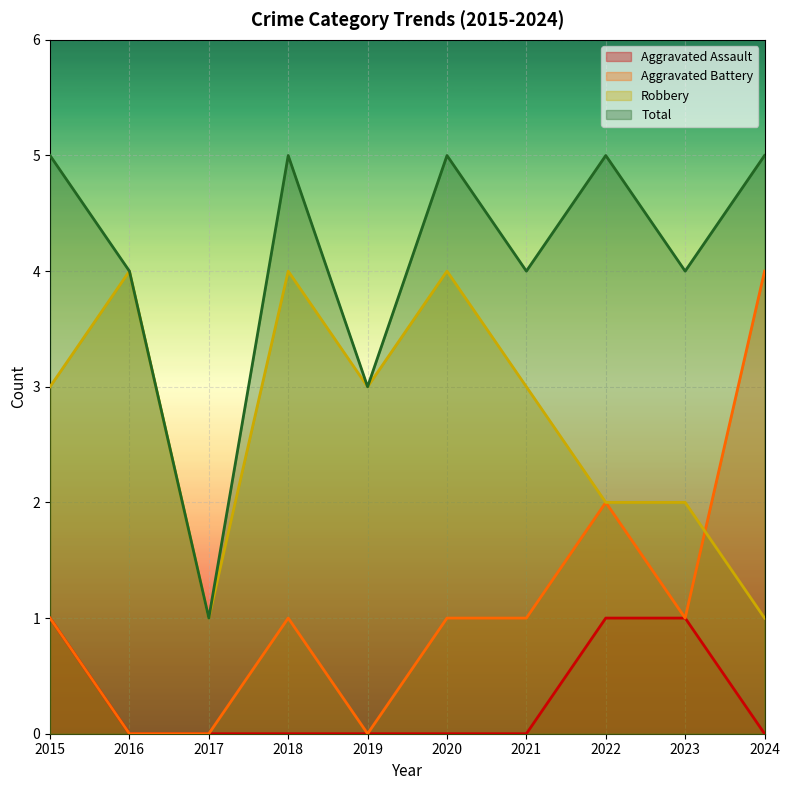

What is the difference between the maximum and second lowest values in the Aggravated Battery series?

4